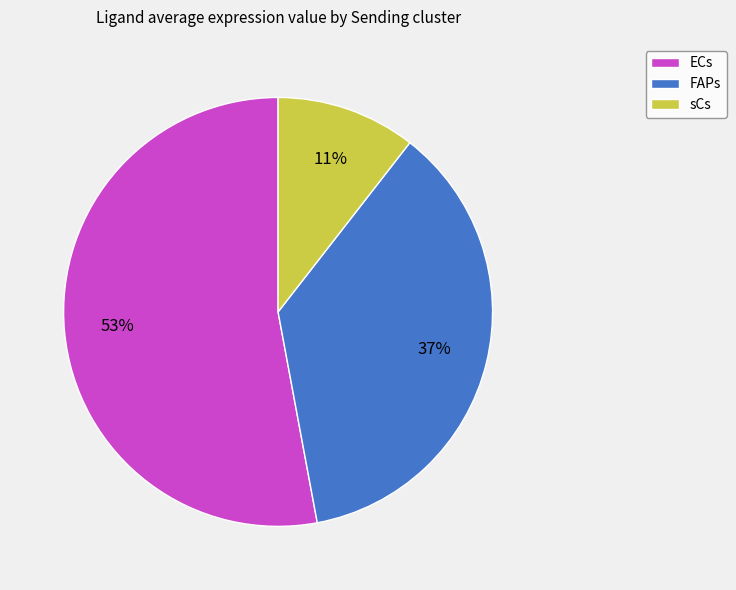

How many segments does this pie chart have?

3